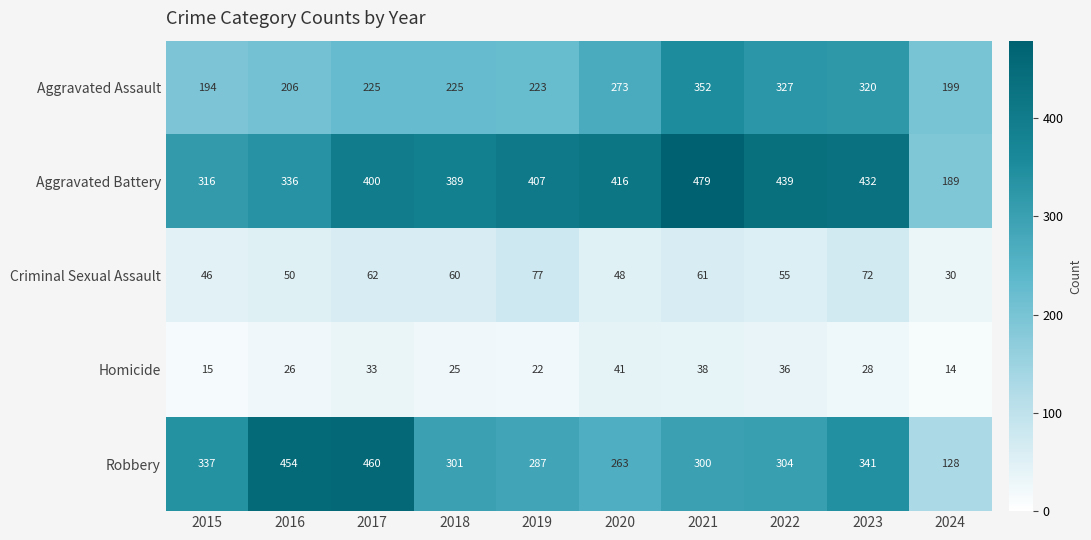

Which series changed the most between 2021 and 2024?

Aggravated Battery